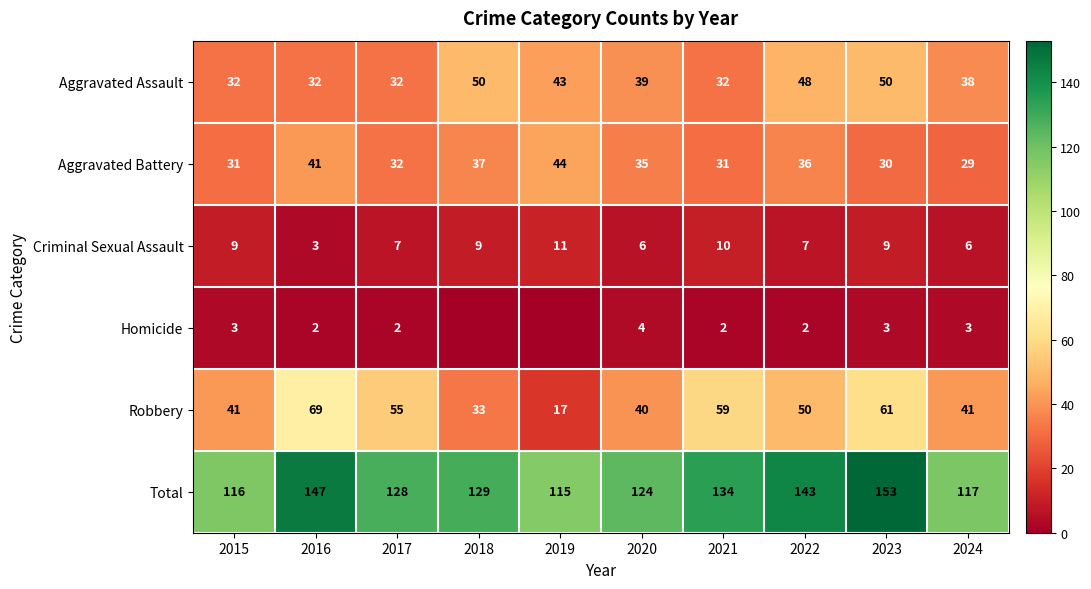

Read the Criminal Sexual Assault value at 2018.

9